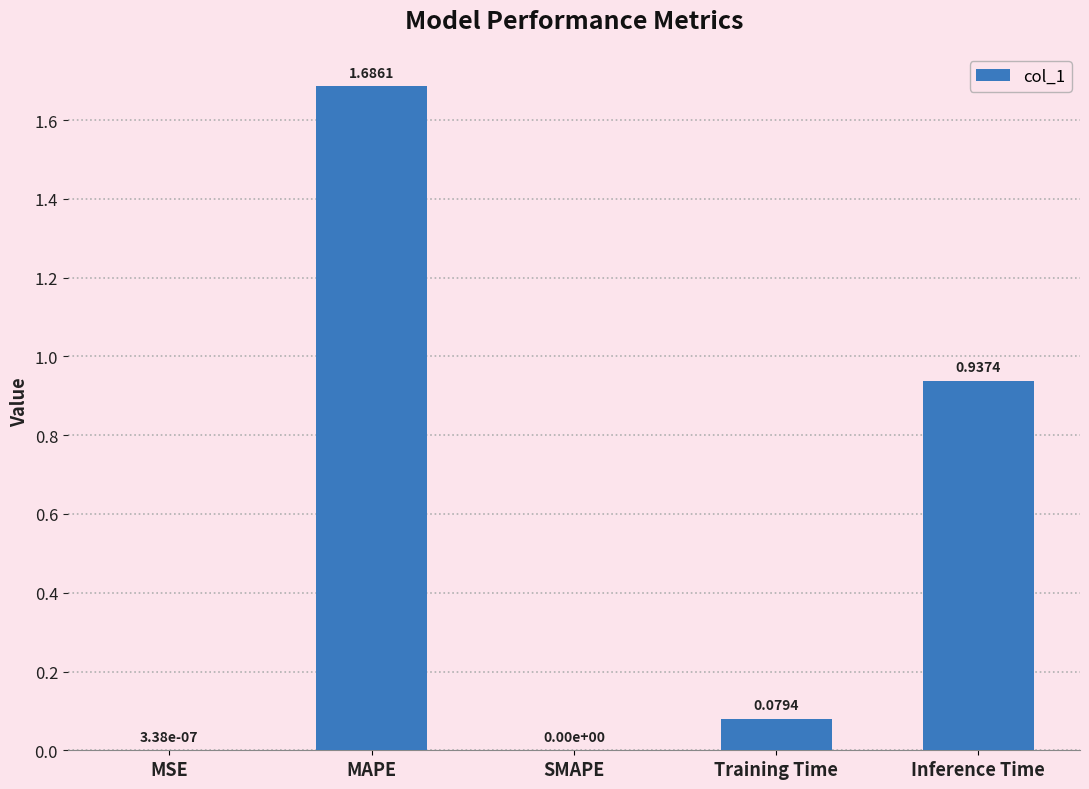

What is the change in value from SMAPE to Training Time?

+0.1